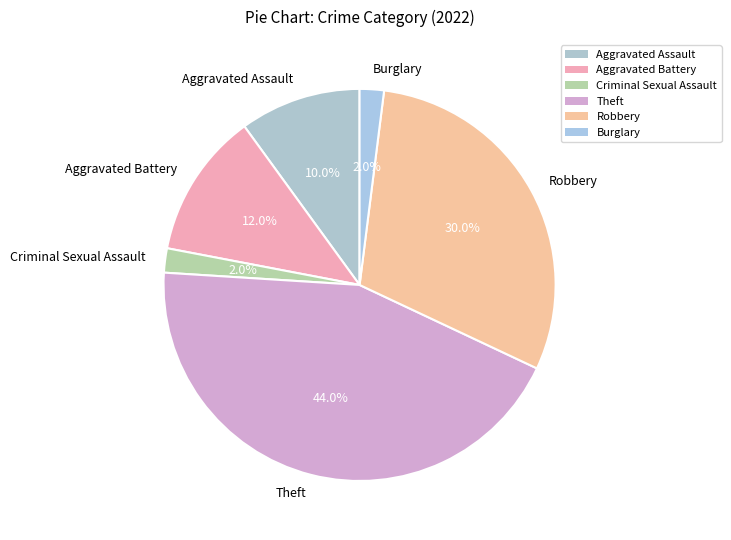

How many segments does this pie chart have?

6